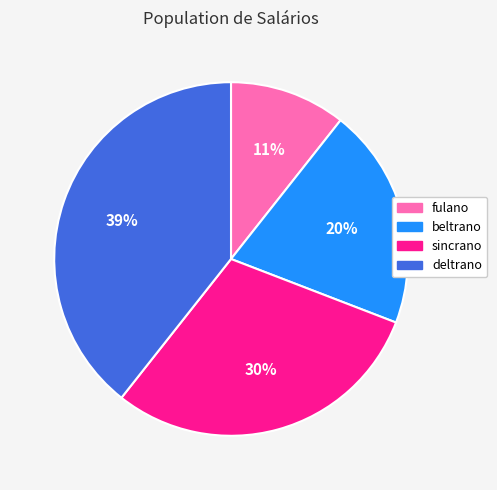

Do fulano and beltrano together represent more than half of the pie?

No